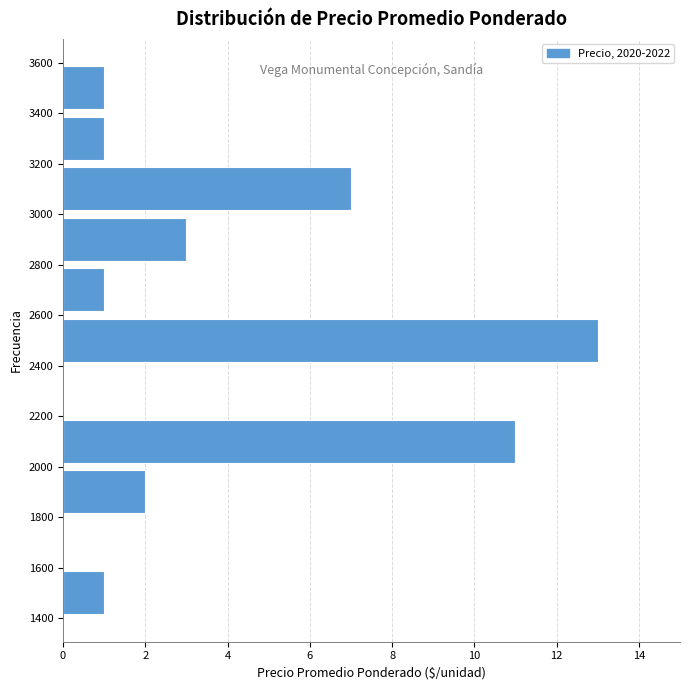

Reading bottom to top, list every bar in this chart as the range it spans on the y-axis followed by its length. The values are not printed on the chart, so give them approximately, as read against the axis.

1400 to 1600: 1
1600 to 1800: 0
1800 to 2000: 2
2000 to 2200: 11
2200 to 2400: 0
2400 to 2600: 13
2600 to 2800: 1
2800 to 3000: 3
3000 to 3200: 7
3200 to 3400: 1
3400 to 3600: 1